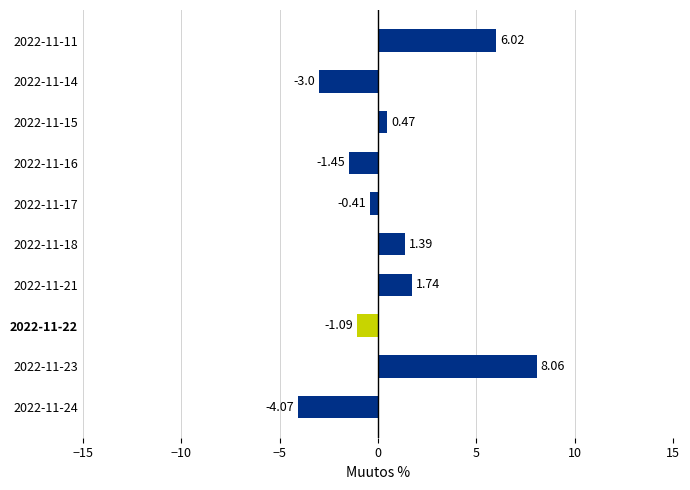

Which has a higher value, 2022-11-22 or 2022-11-18?

2022-11-18